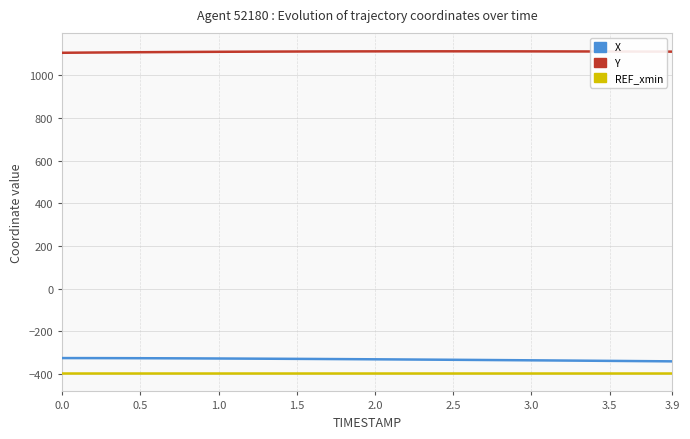

Reading left to right, what are all the values shown in this chart?

X: -325.8	-325.9	-326.0	-326.1	-326.3	-326.5	-326.7	-327.0	-327.2	-327.5	-327.8	-328.2	-328.5	-328.9	-329.2	-329.6	-330.0	-330.4	-330.8	-331.2	-331.6	-332.1	-332.5	-333.0	-333.4	-333.9	-334.4	-334.9	-335.4	-335.9	-336.4	-336.9	-337.4	-337.9	-338.4	-339.0	-339.5	-340.1	-340.7	-341.2
Y: 1105.8	1106.3	1106.9	1107.4	1107.9	1108.4	1108.8	1109.2	1109.6	1110.0	1110.3	1110.7	1111.0	1111.2	1111.5	1111.7	1111.9	1112.0	1112.2	1112.3	1112.4	1112.5	1112.5	1112.6	1112.6	1112.6	1112.6	1112.5	1112.5	1112.4	1112.3	1112.2	1112.1	1112.0	1111.8	1111.7	1111.5	1111.4	1111.2	1111.1
REF_xmin: -395.8	-395.8	-395.8	-395.8	-395.8	-395.8	-395.8	-395.8	-395.8	-395.8	-395.8	-395.8	-395.8	-395.8	-395.8	-395.8	-395.8	-395.8	-395.8	-395.8	-395.8	-395.8	-395.8	-395.8	-395.8	-395.8	-395.8	-395.8	-395.8	-395.8	-395.8	-395.8	-395.8	-395.8	-395.8	-395.8	-395.8	-395.8	-395.8	-395.8